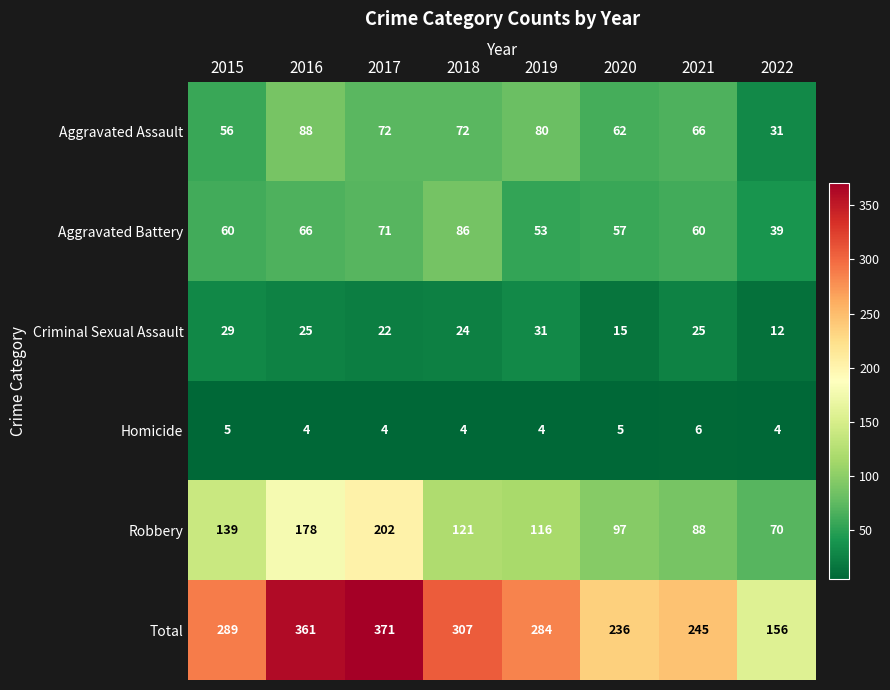

Which series has the widest spread of values?

Total